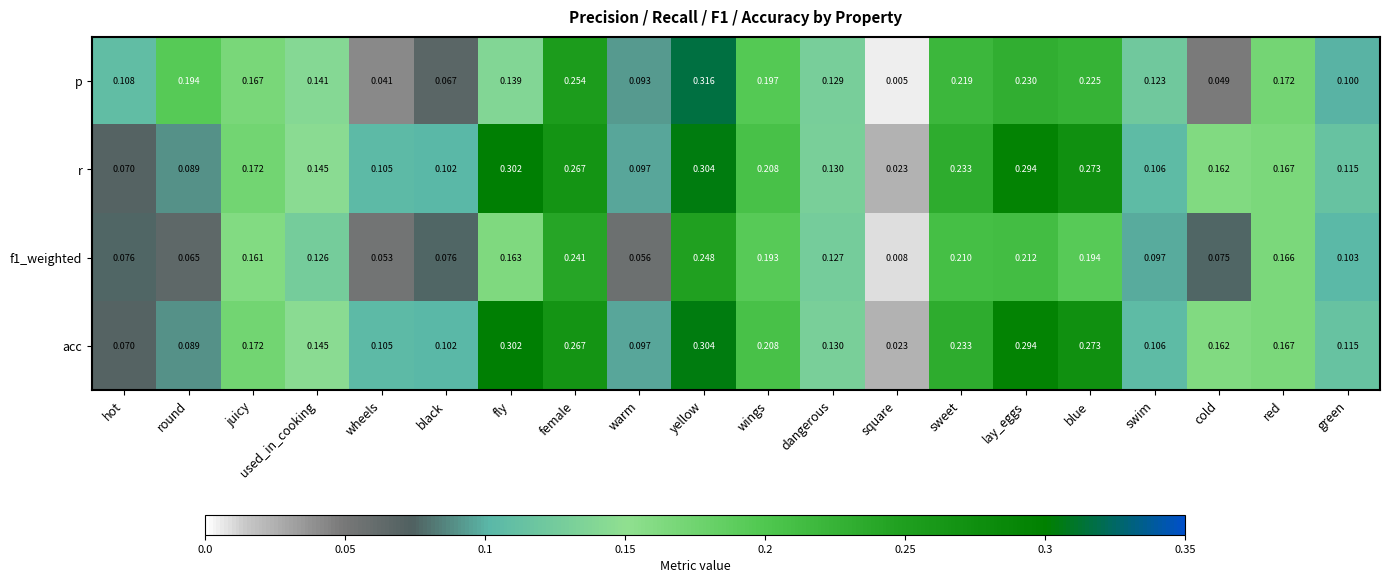

Which category has the highest value in the acc series?

yellow